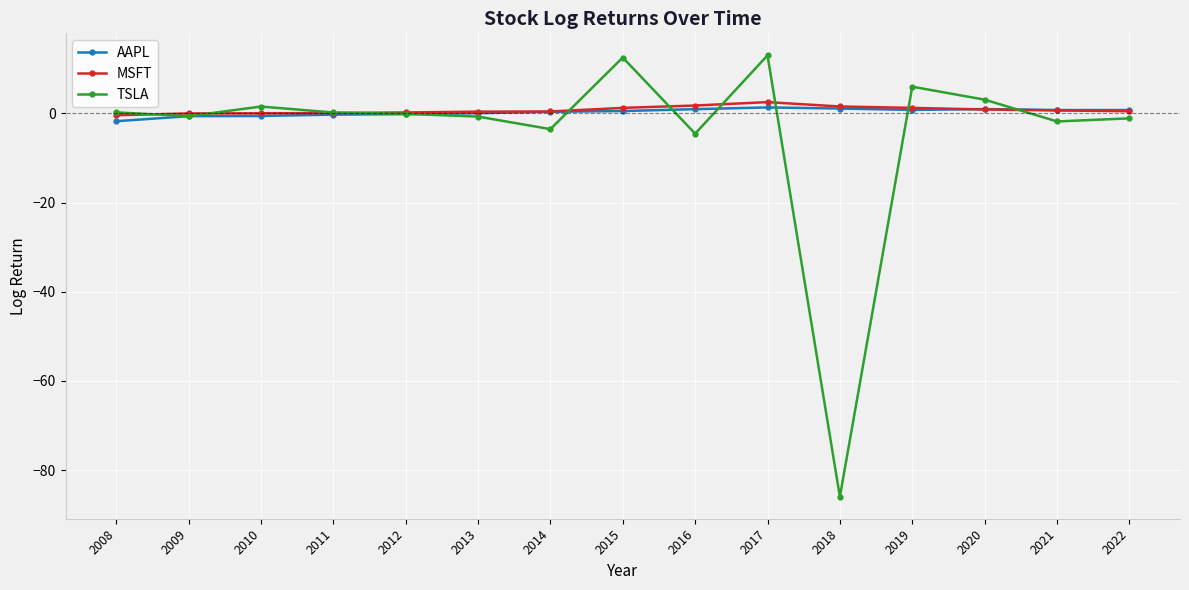

Which series ends up on top after the final intersection of TSLA and MSFT?

MSFT